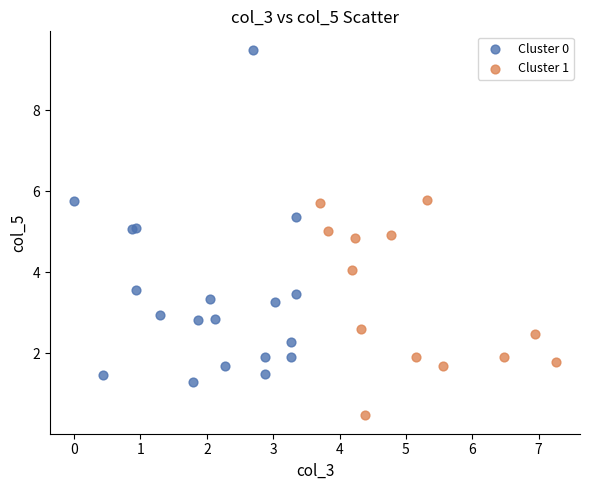

Which series has the widest spread of Y values?

Cluster 0